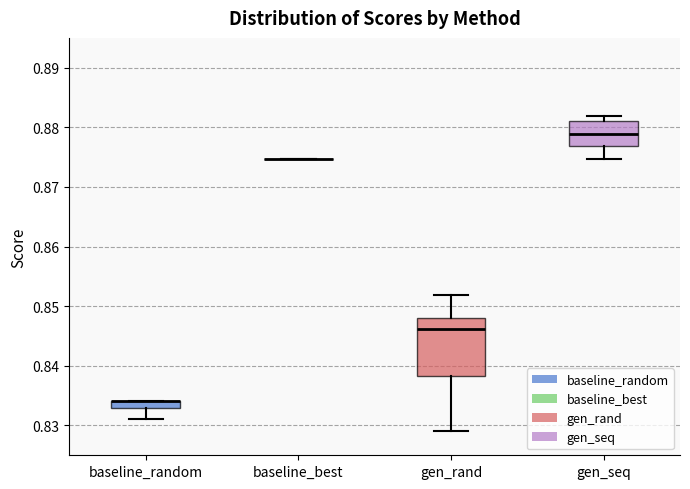

Which box is the tallest, from its lower edge to its upper edge?

gen_rand